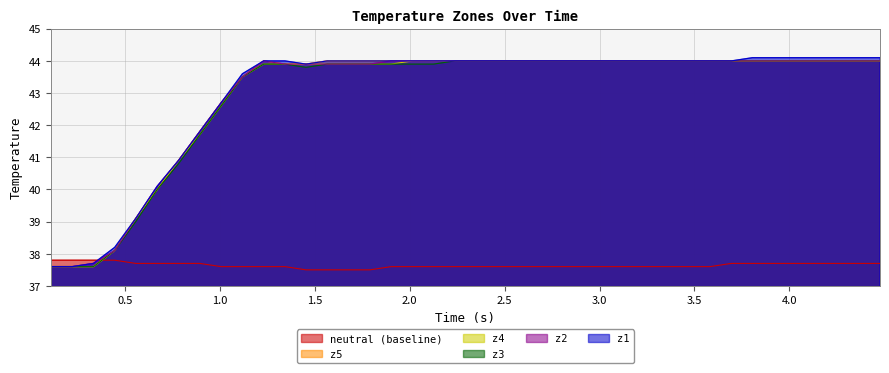

How many times do neutral (baseline) and z3 cross each other?

1